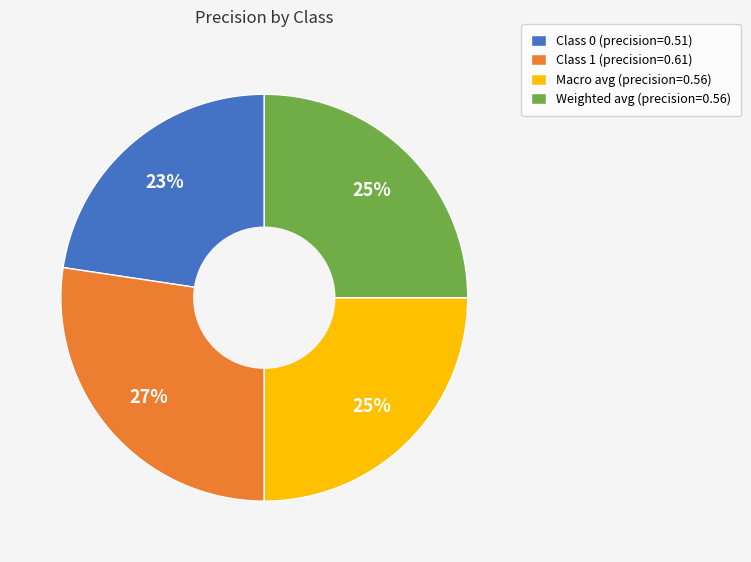

To the nearest percent, what portion does Class 1 (precision=0.61) represent?

27%